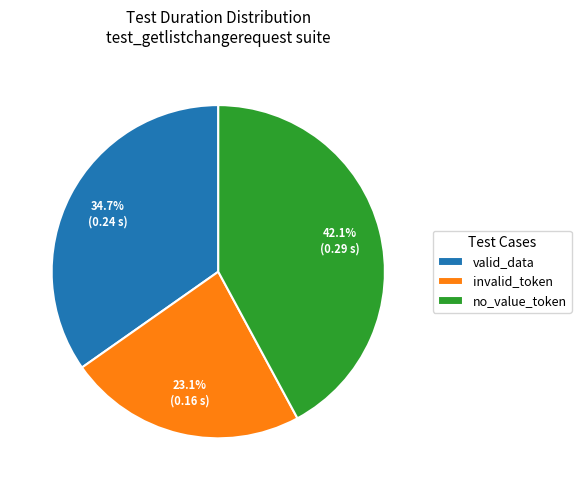

Rank the categories by value from lowest to highest.

invalid_token, valid_data, no_value_token